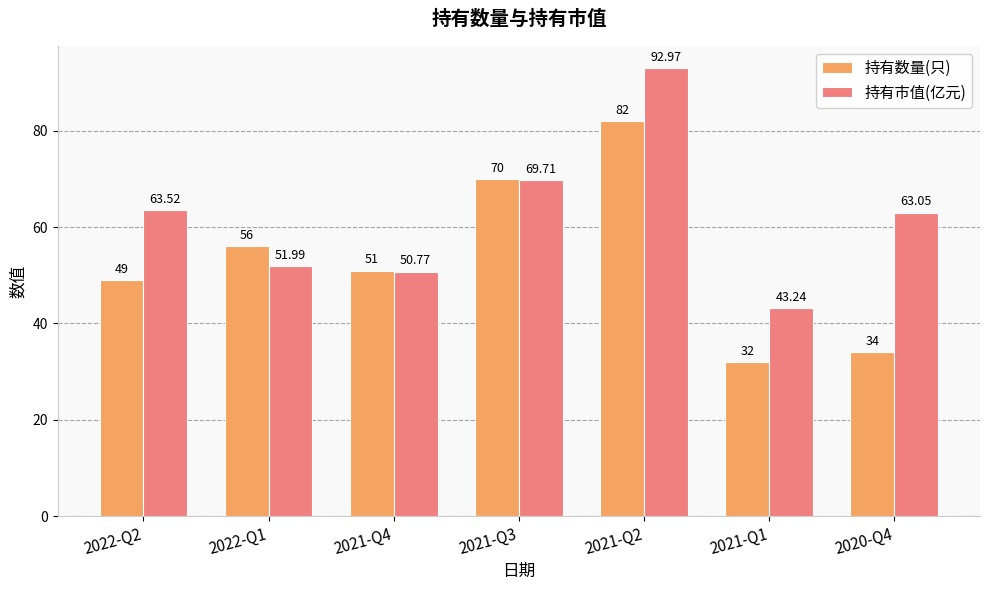

What is the difference between the second highest and second lowest values in the 持有市值(亿元) series?

18.9